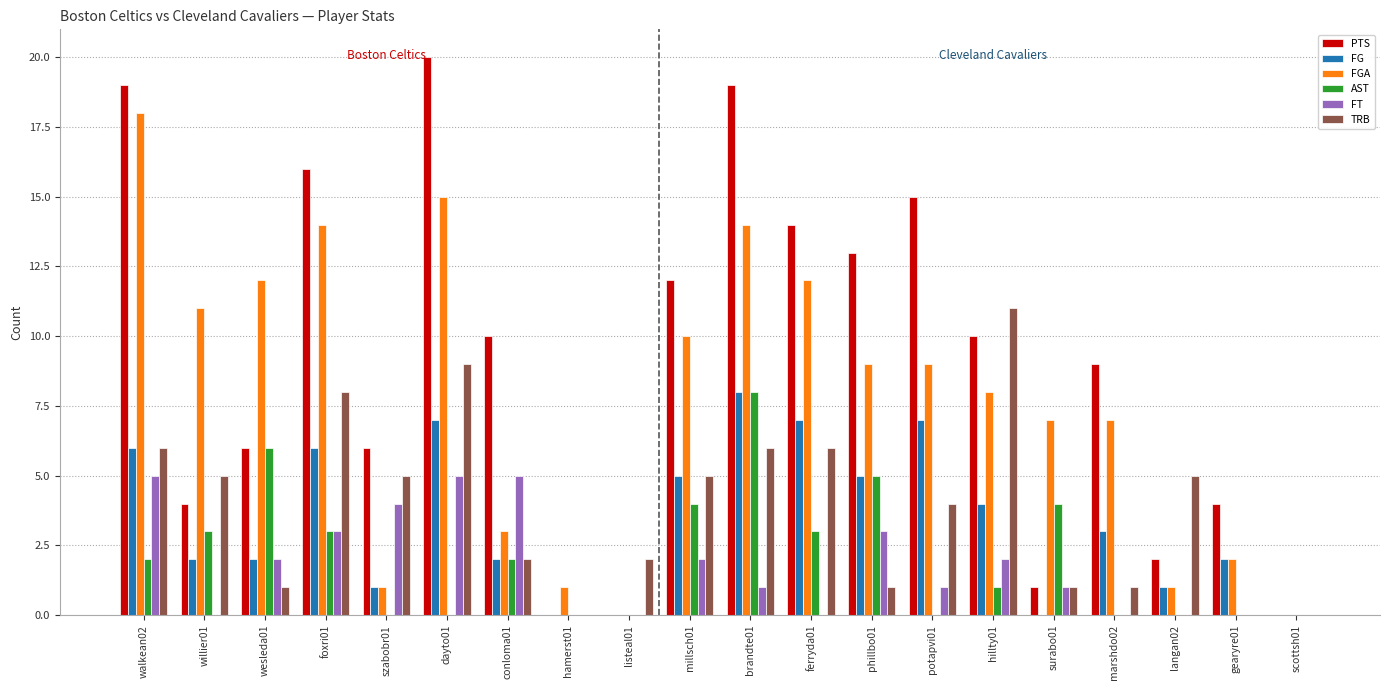

How many data points does each series have?

20